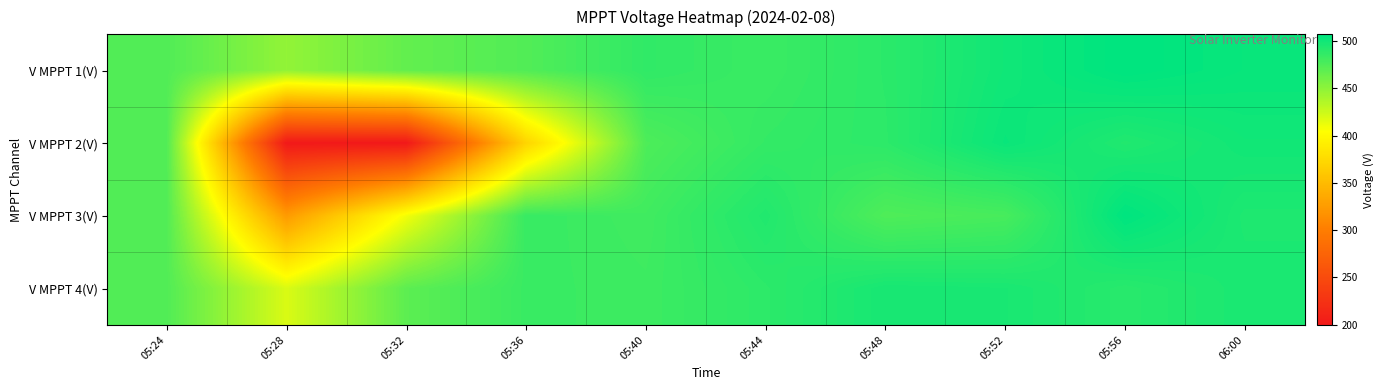

Reading left to right, list all the values displayed in this chart.

V MPPT 1(V): 05:24=474.2	05:28=448.2	05:32=467.2	05:36=474.1	05:40=487.1	05:44=483.3	05:48=489.4	05:52=500.2	05:56=507.2	06:00=503.5
V MPPT 2(V): 05:24=474.2	05:28=200.0	05:32=199.7	05:36=370.8	05:40=475.6	05:44=485.8	05:48=488.9	05:52=502.7	05:56=493.6	06:00=499.8
V MPPT 3(V): 05:24=474.0	05:28=324.4	05:32=409.6	05:36=484.3	05:40=481.0	05:44=493.5	05:48=475.1	05:52=478.2	05:56=506.9	06:00=494.7
V MPPT 4(V): 05:24=474.2	05:28=419.7	05:32=469.6	05:36=483.8	05:40=482.3	05:44=488.9	05:48=497.4	05:52=496.5	05:56=490.9	06:00=496.1